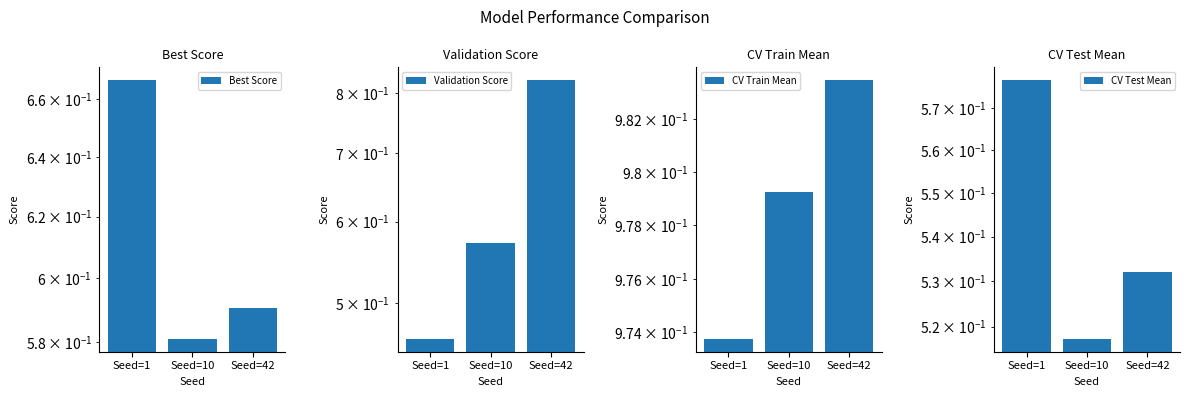

What is the maximum value shown in the chart?

1.0